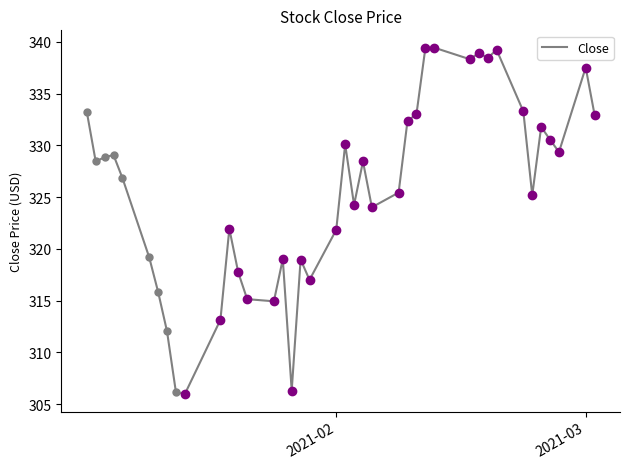

What is the difference between the maximum and minimum values?

33.5